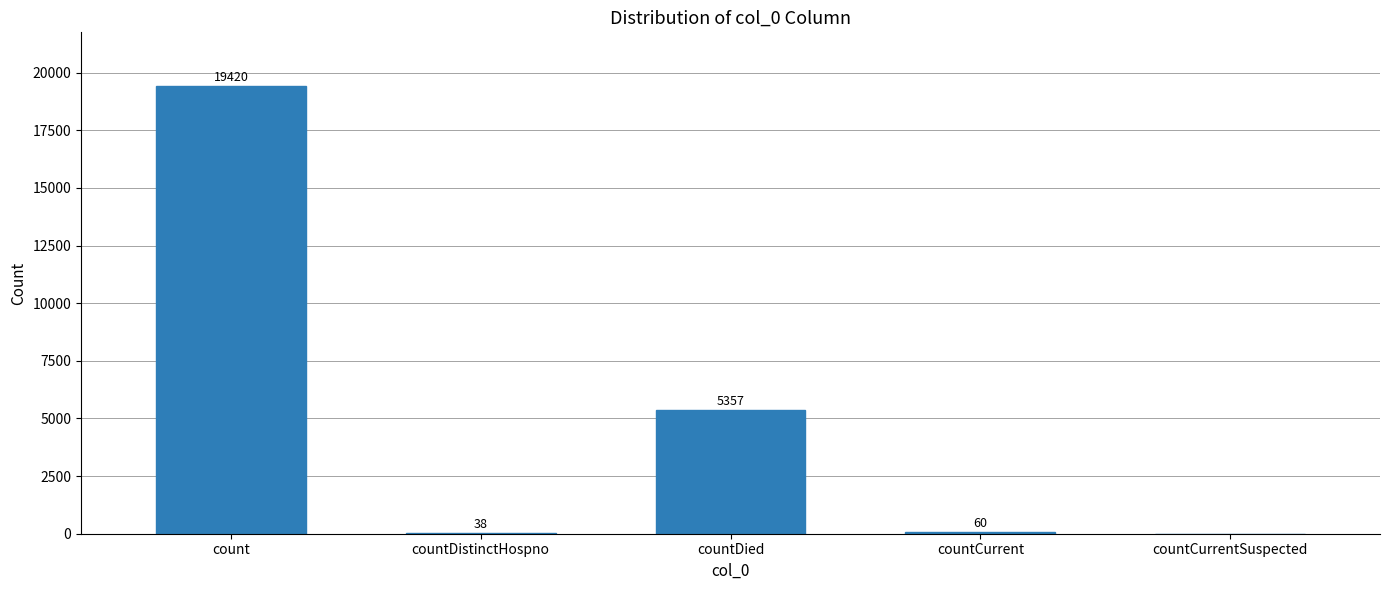

How many positive values are there?

4